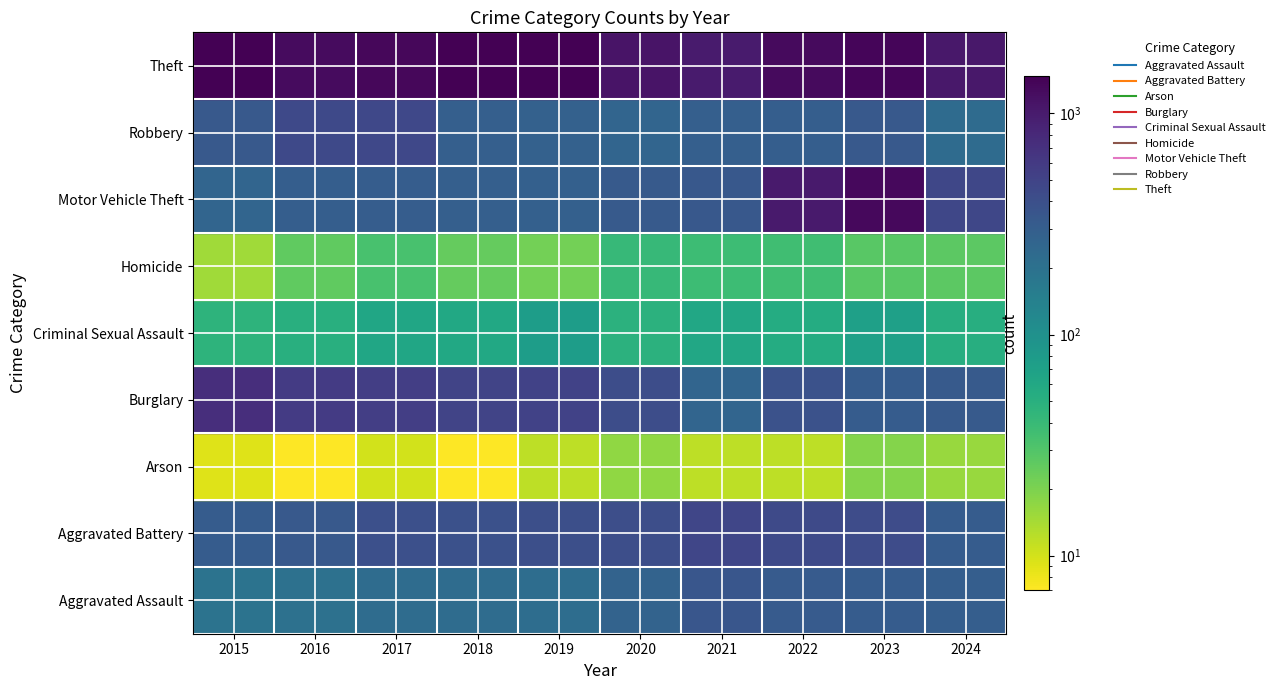

Rank the series at 2024 from highest to lowest value.

Aggravated Assault, Arson, Homicide, Robbery, Theft, Aggravated Battery, Criminal Sexual Assault, Burglary, Motor Vehicle Theft